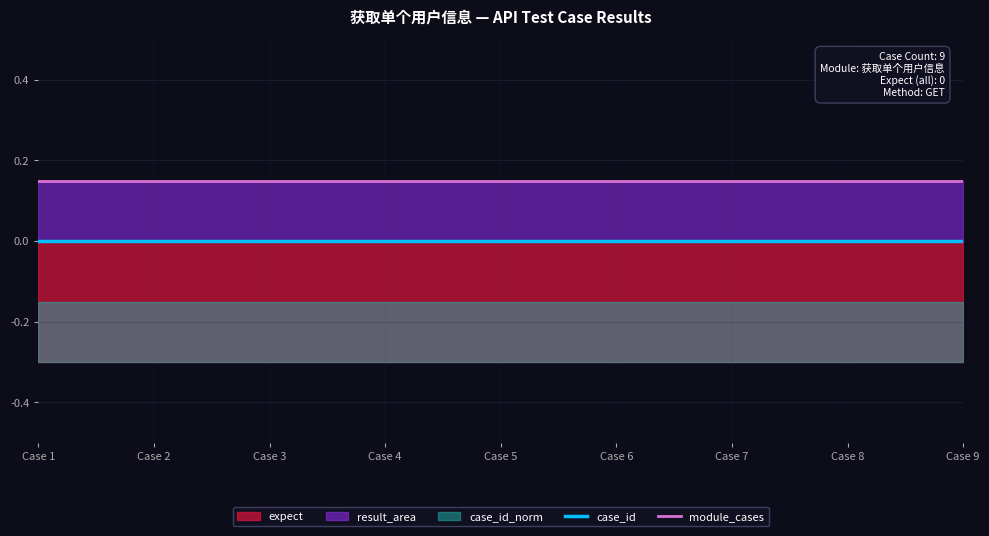

What is the maximum value shown in the chart?

0.1